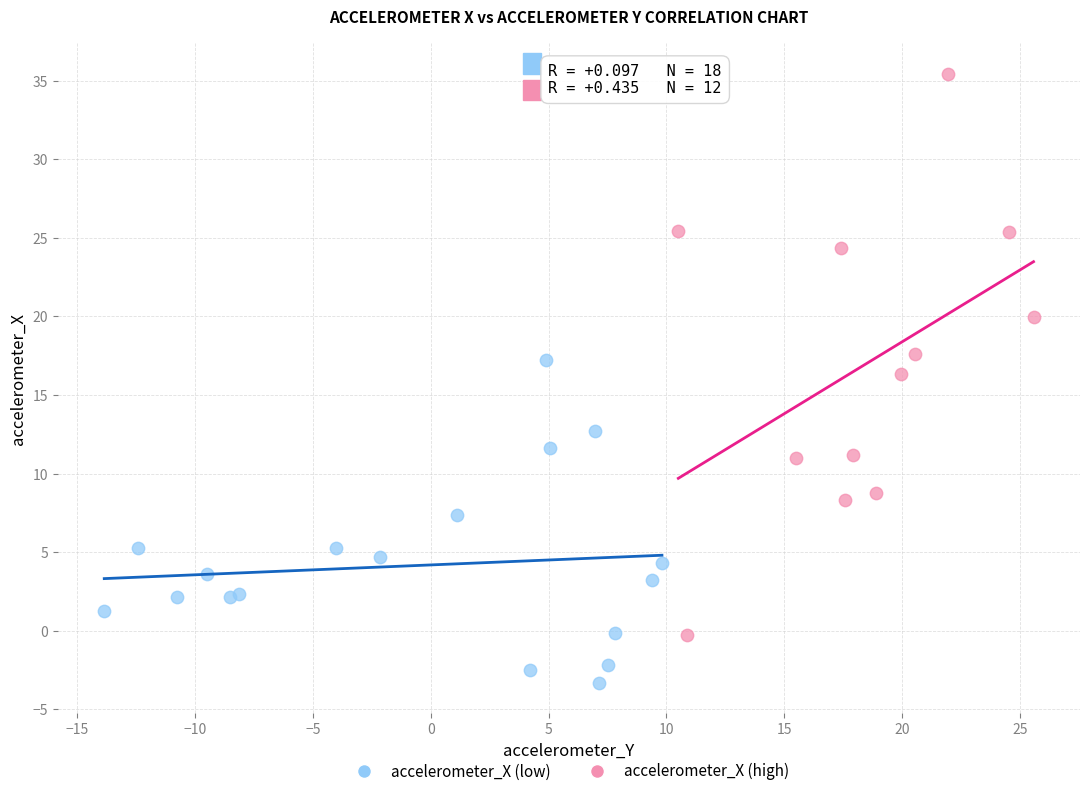

Which series reaches the minimum Y coordinate?

accelerometer_X (low)